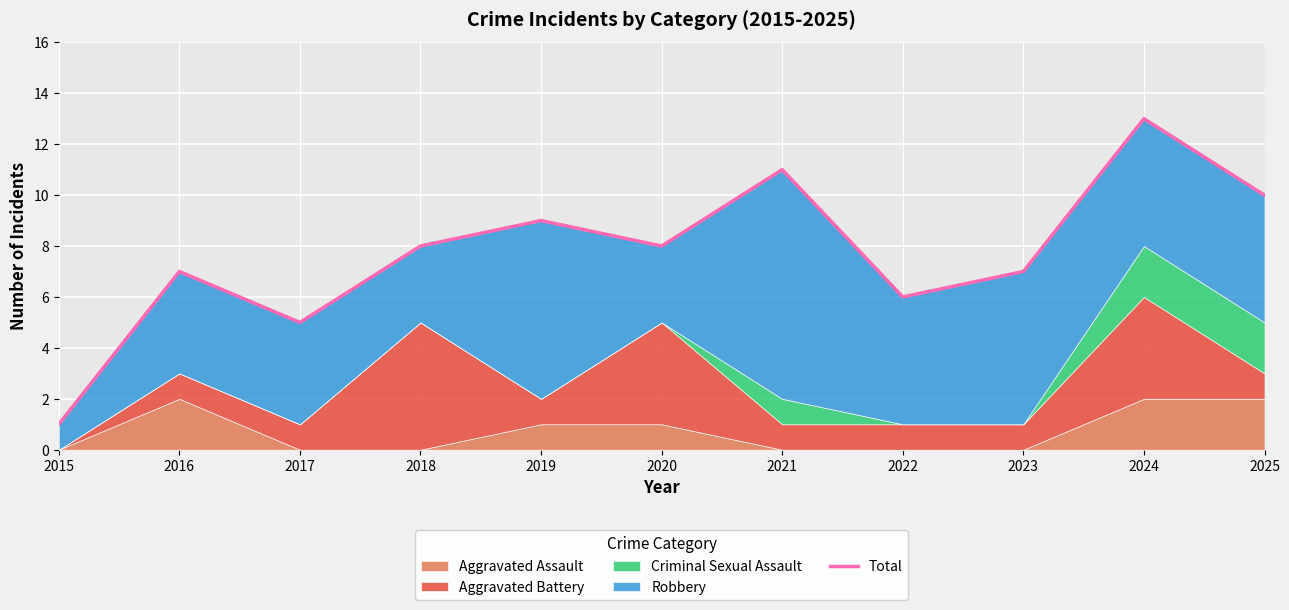

What is the value of the 7th point from the left?

11